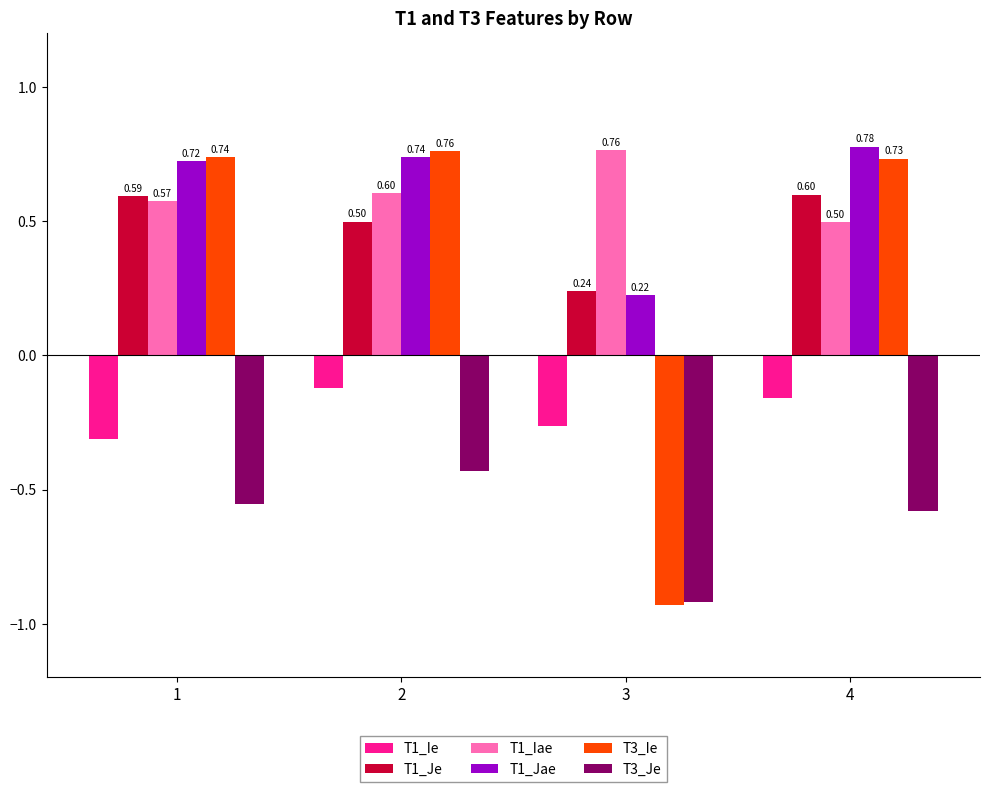

What is the average value of the T3_Ie series?

0.3